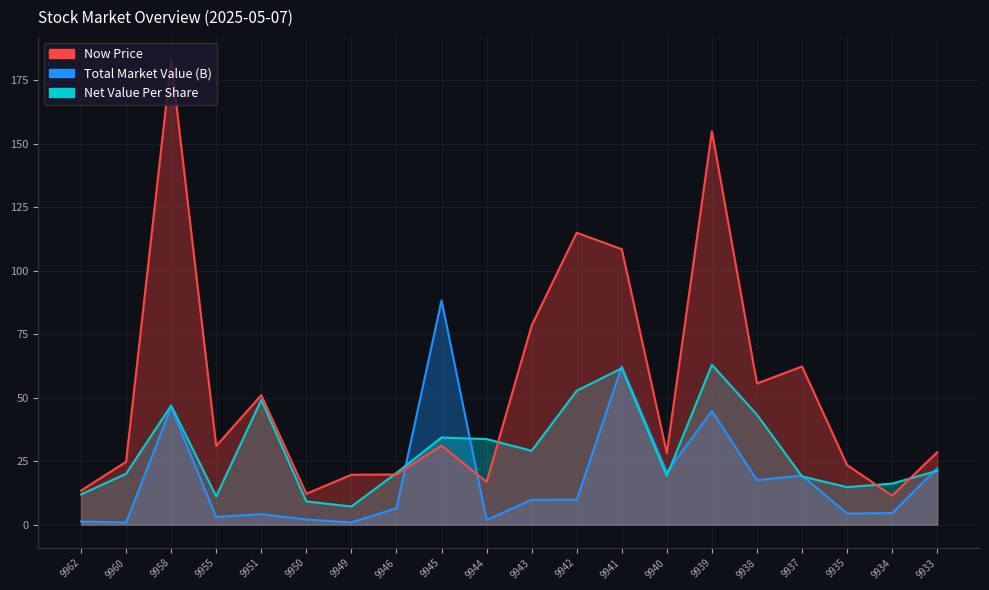

How many values in the Net Value Per Share series exceed 21?

10